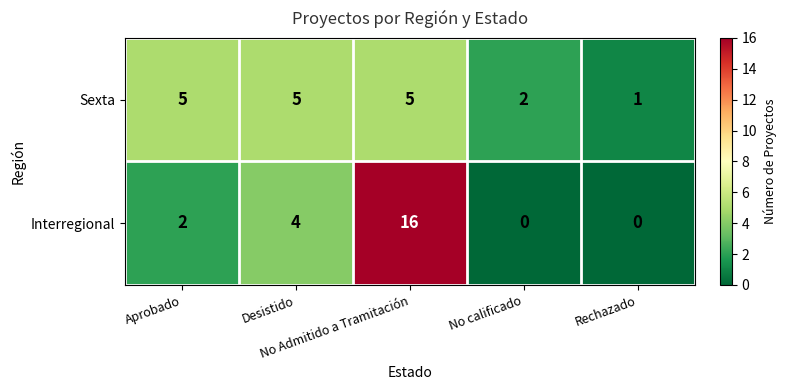

Which series has the largest total across all categories?

Interregional